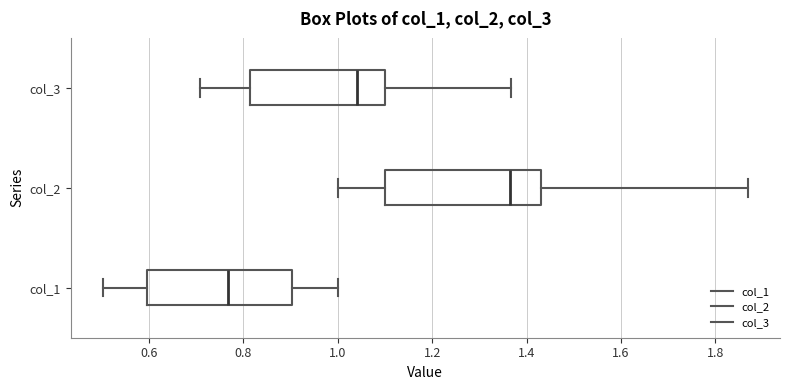

Which box is the widest, from its left edge to its right edge?

col_2